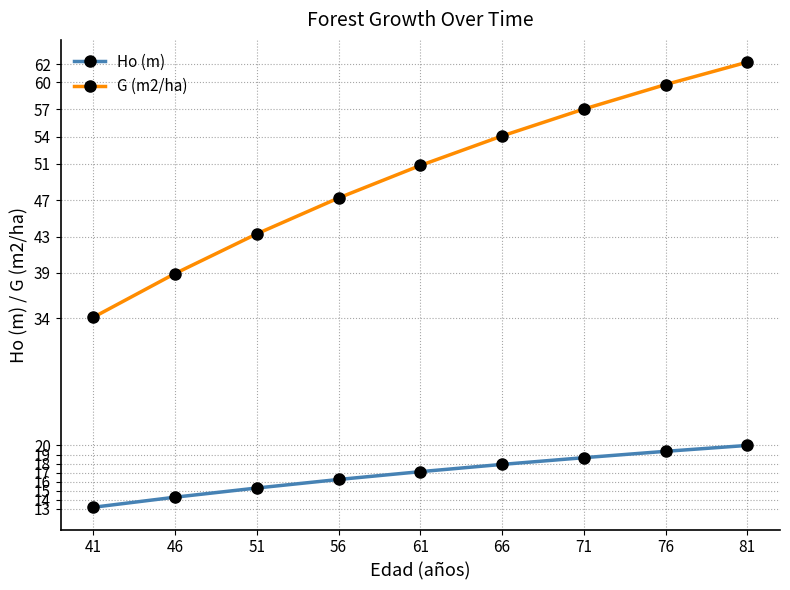

Count the number of data series in this chart.

2